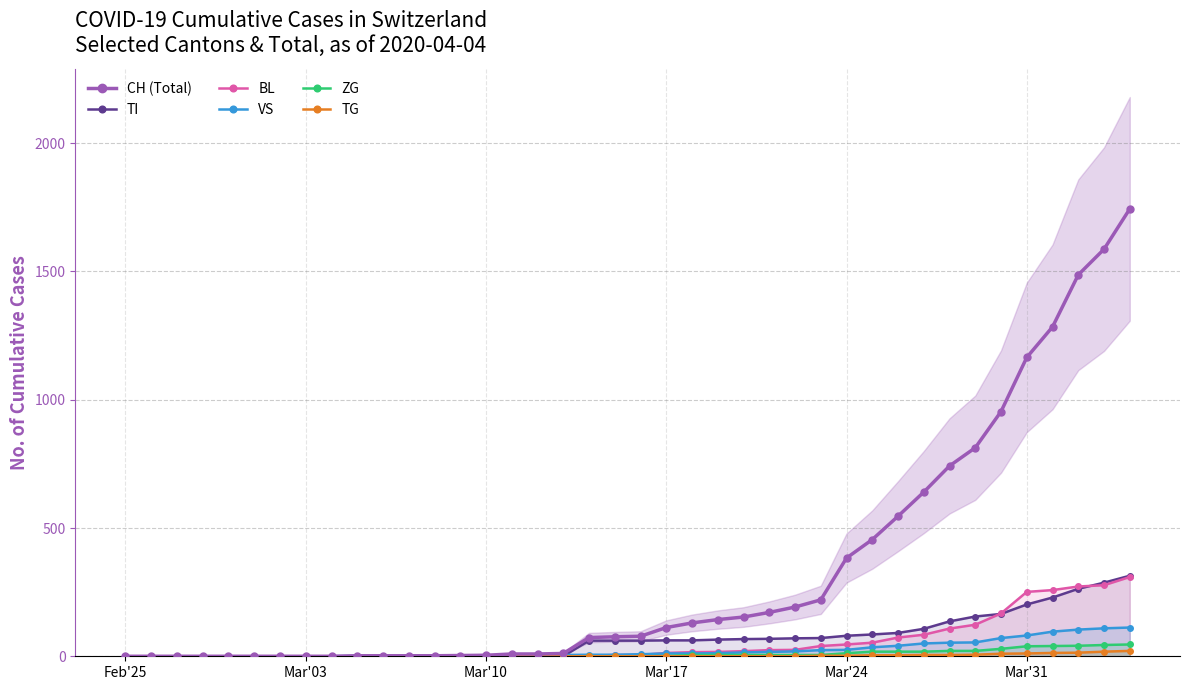

True or false: VS has more than 2 points higher than both neighbors.

False